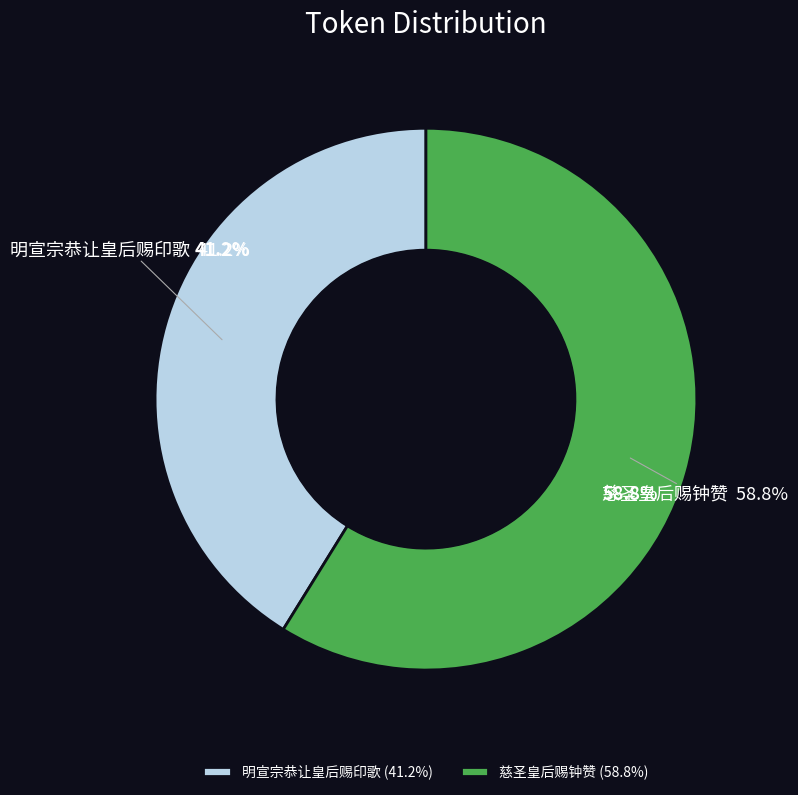

Which has a higher value, 慈圣皇后赐钟赞 or 明宣宗恭让皇后赐印歌?

慈圣皇后赐钟赞